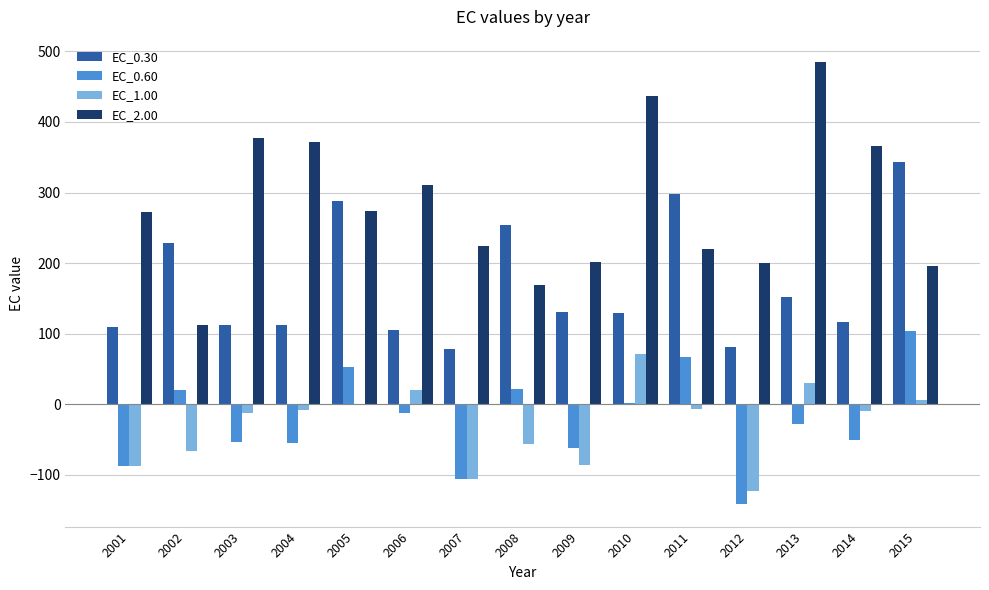

What is the maximum value for EC_1.00?

72.0